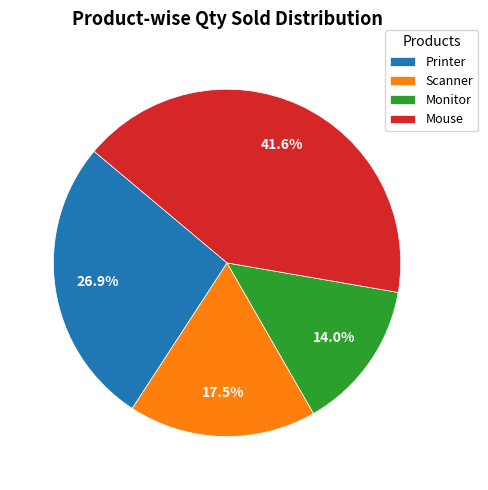

Rank the categories by value from lowest to highest.

Monitor, Scanner, Printer, Mouse